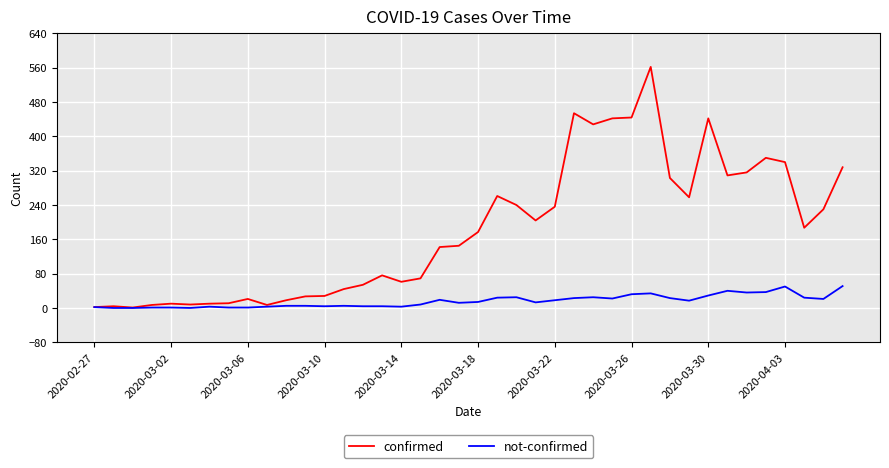

What is the maximum value for confirmed?

562